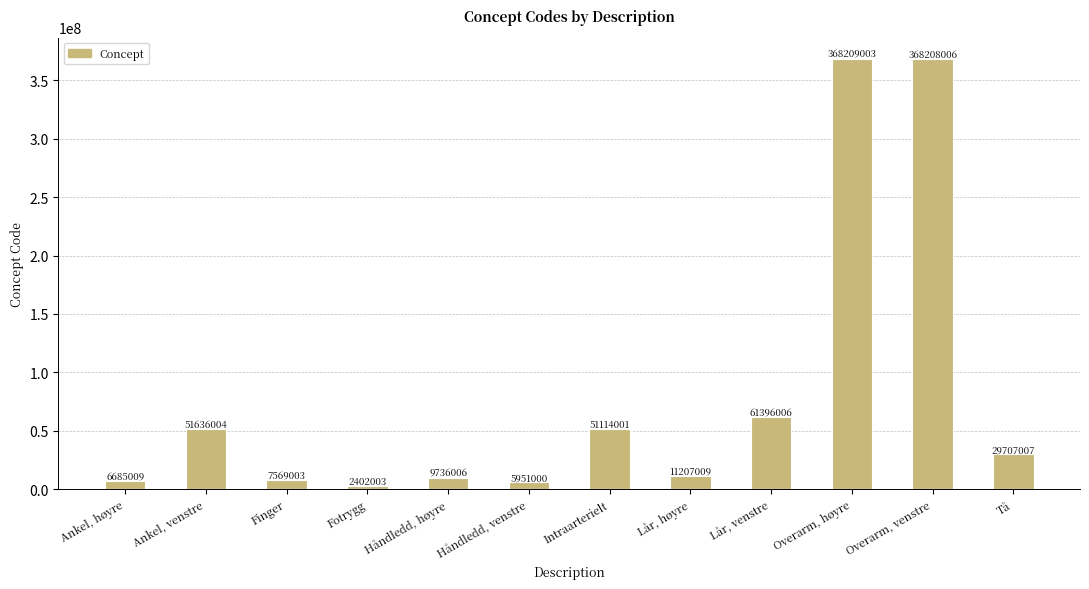

How many series are shown in this chart?

1